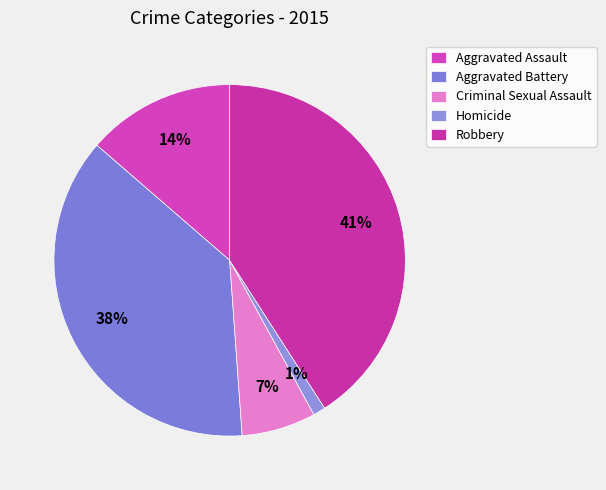

What is the smallest slice in the pie chart?

Homicide